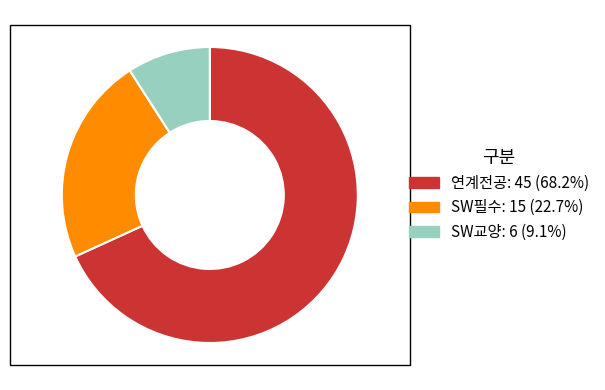

Which category accounts for the majority?

연계전공